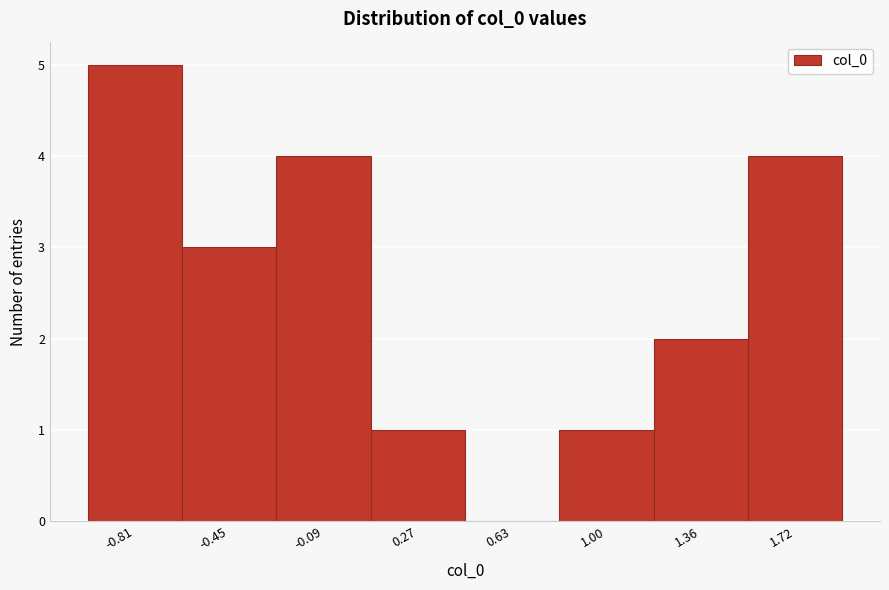

Reading left to right, list all the values displayed in this chart.

-0.81=5	-0.45=3	-0.09=4	0.27=1	0.63=0	1.00=1	1.36=2	1.72=4